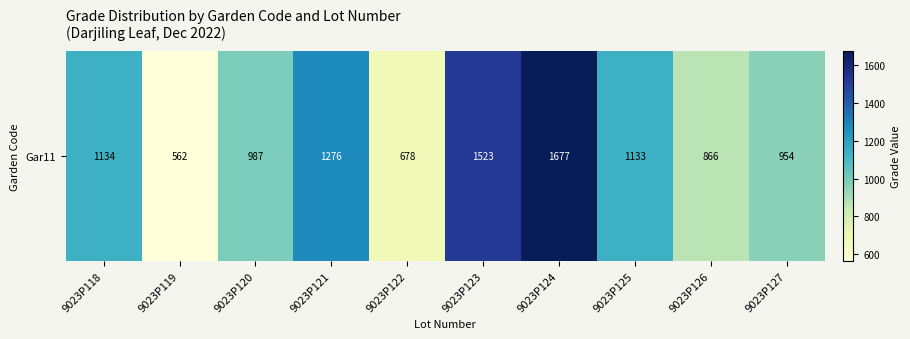

Reading left to right, what are all the values shown in this chart?

9023P118=1134	9023P119=562	9023P120=987	9023P121=1276	9023P122=678	9023P123=1523	9023P124=1677	9023P125=1133	9023P126=866	9023P127=954